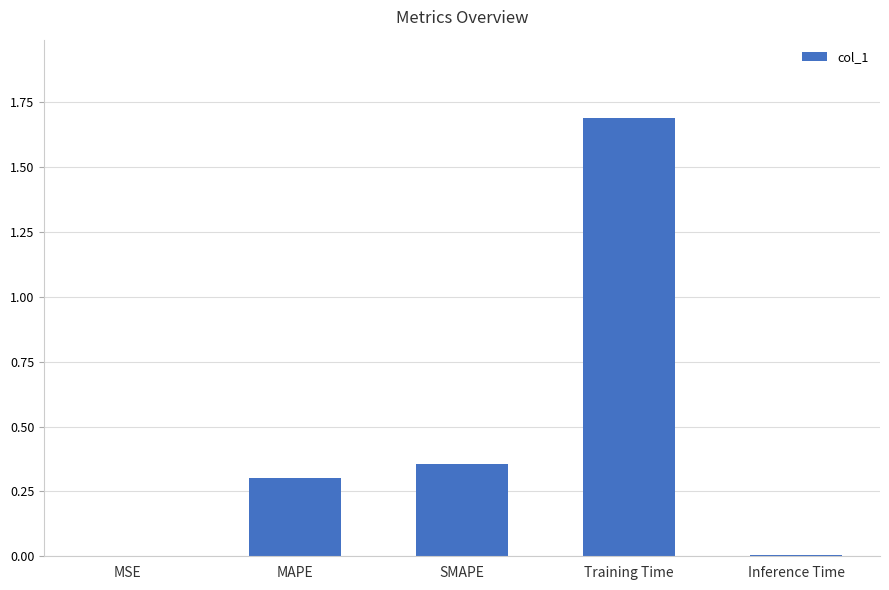

Are the bars horizontal?

No